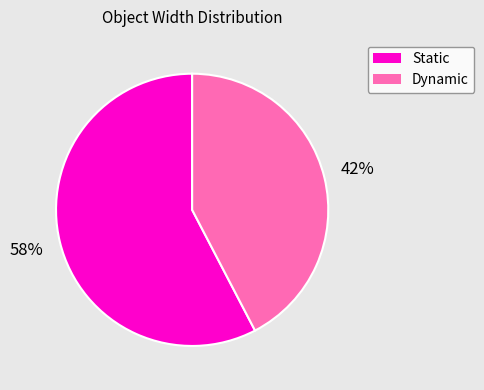

To the nearest percent, what is the average slice percentage?

50%